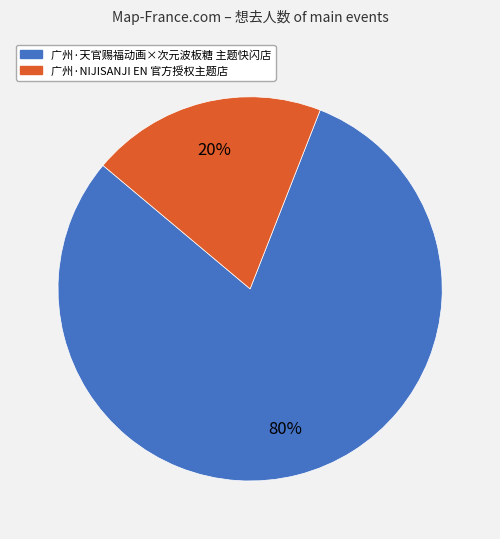

Between 广州·NIJISANJI EN 官方授权主题店 and 广州·天官赐福动画×次元波板糖 主题快闪店, which is larger?

广州·天官赐福动画×次元波板糖 主题快闪店